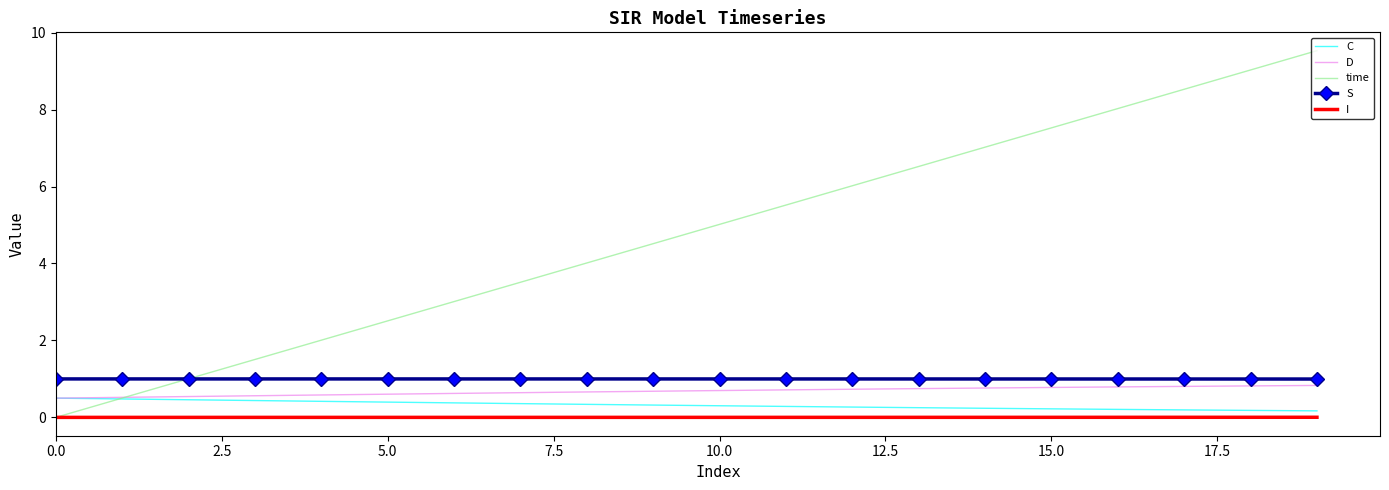

True or false: S and C intersect in this chart.

False